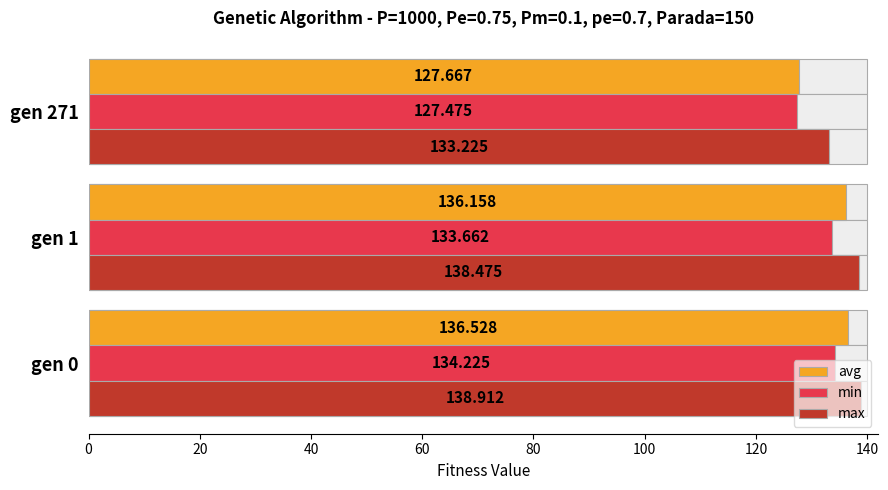

What are all the series names shown in the legend?

avg, min, max